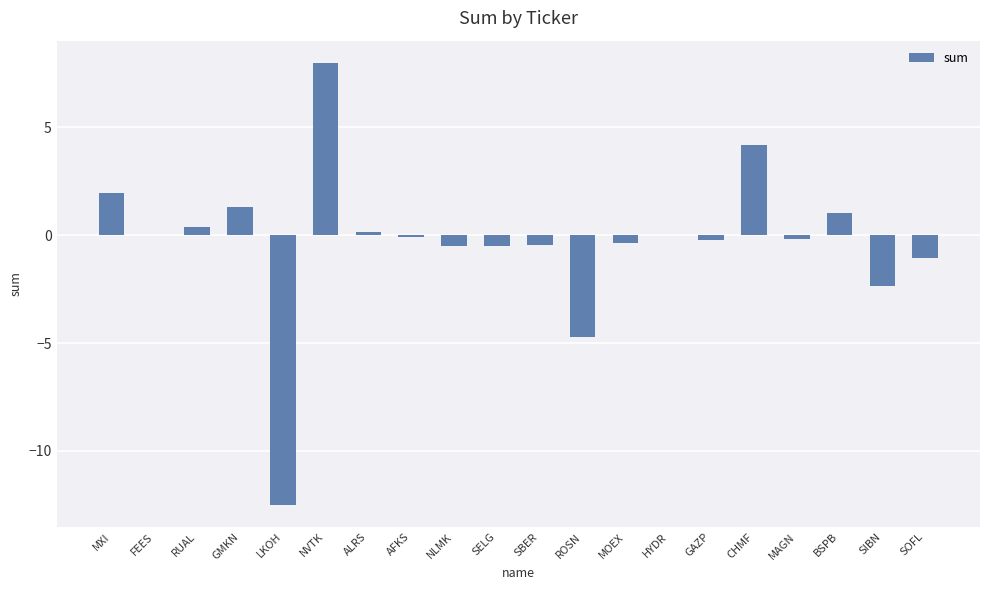

What is the greatest value displayed?

8.0